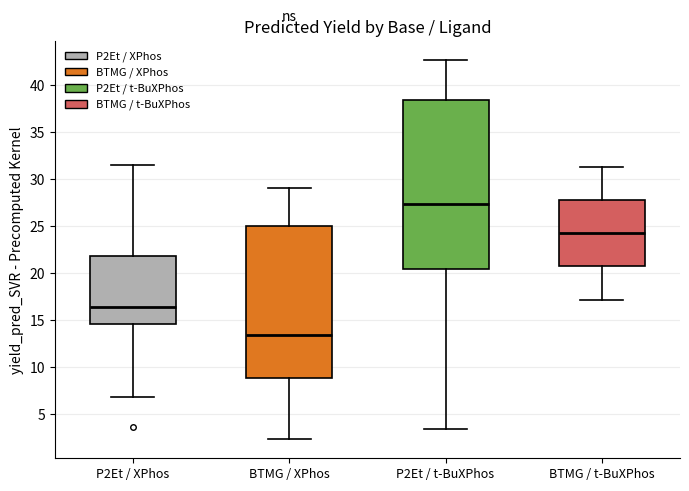

Reading left to right, read every box against the y-axis: the position of its median line, the range the box covers, and the ends of its whiskers. The values are not printed on the chart, so give them approximately, as read against the axis.

P2Et / XPhos: median 16.5, box 14.5 to 22.0, whiskers 7.0 to 31.5
BTMG / XPhos: median 13.5, box 9.0 to 25.0, whiskers 2.5 to 29.0
P2Et / t-BuXPhos: median 27.5, box 20.5 to 38.5, whiskers 3.5 to 42.5
BTMG / t-BuXPhos: median 24.0, box 20.5 to 28.0, whiskers 17.0 to 31.5